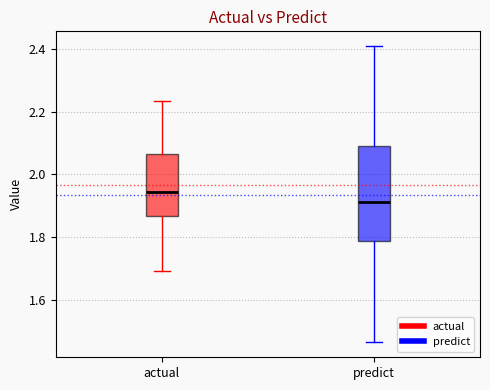

Which box's median line is the lowest?

predict